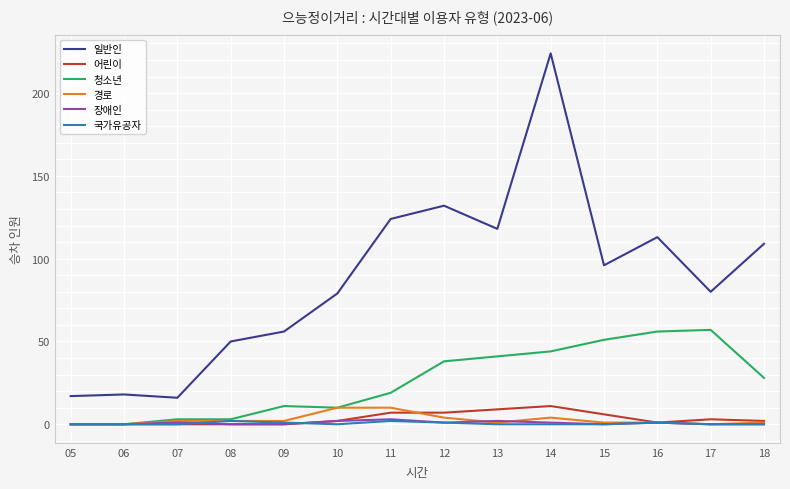

Which series has the largest range (max minus min)?

일반인